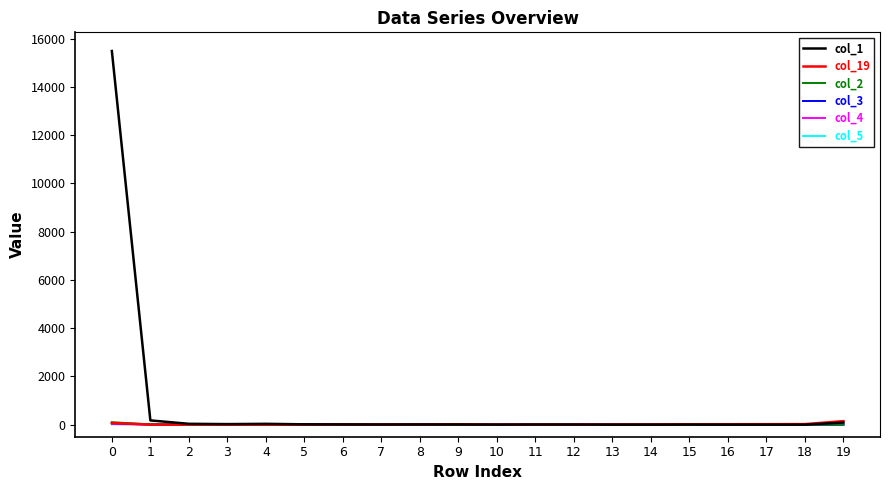

What is the sum of the col_1 values at 18 and 1?

177